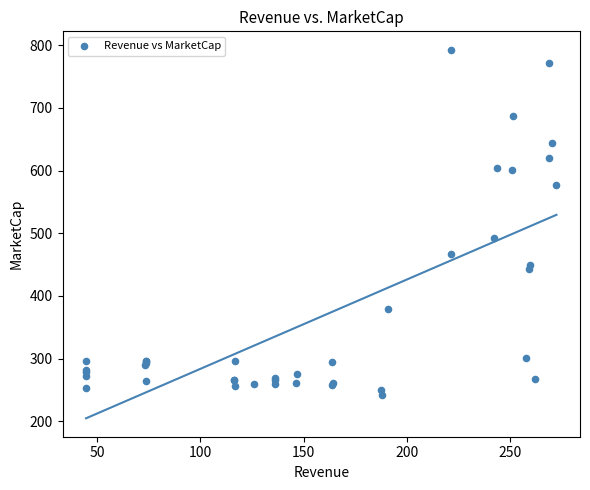

What Y value in the scatter plot is closest to 517?

491.9